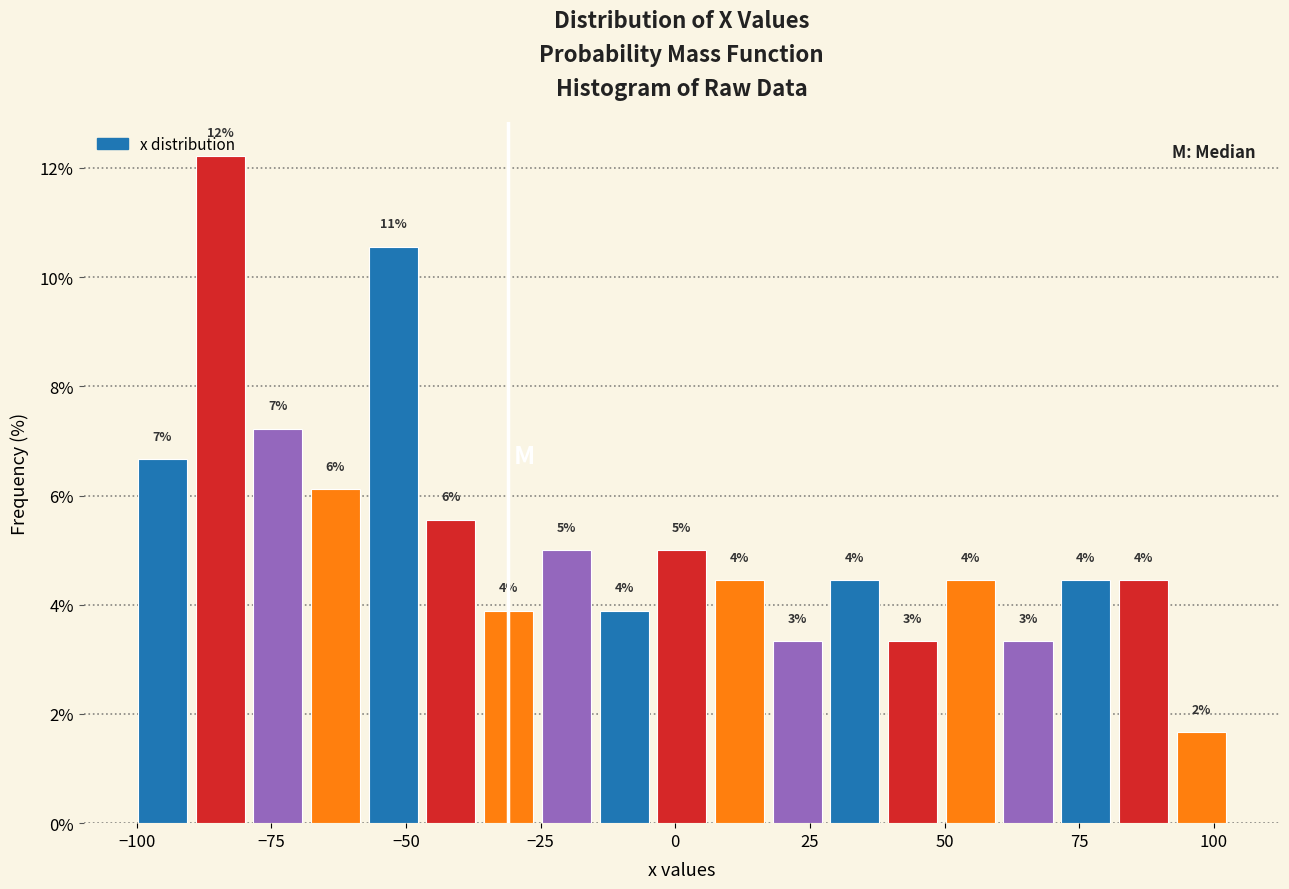

Around what value on the x-axis is the tallest bar? Give the approximate position of its centre, as read against the axis.

-85